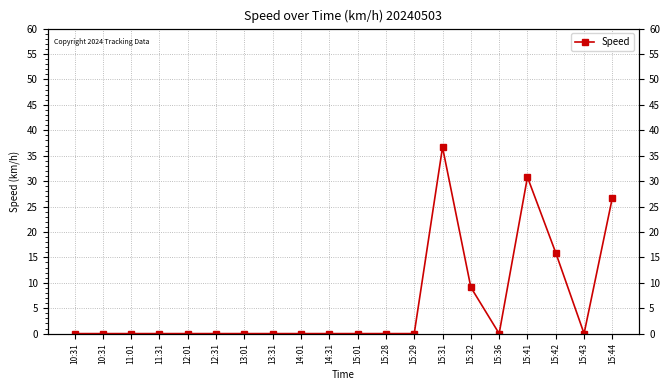

Which label corresponds to the largest value in the chart?

15:31